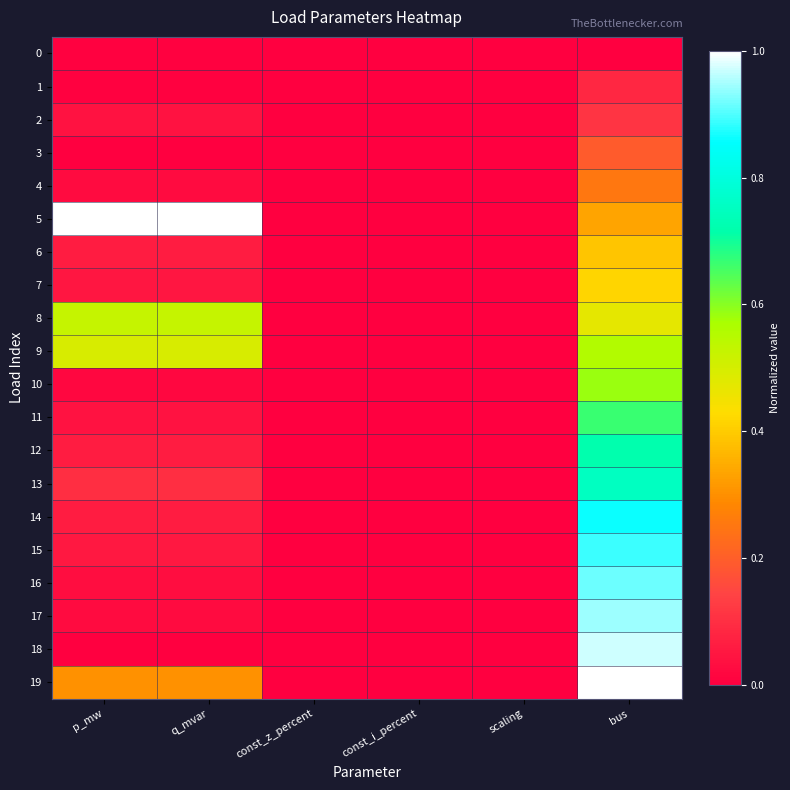

Which series changed the most between p_mw and const_i_percent?

5